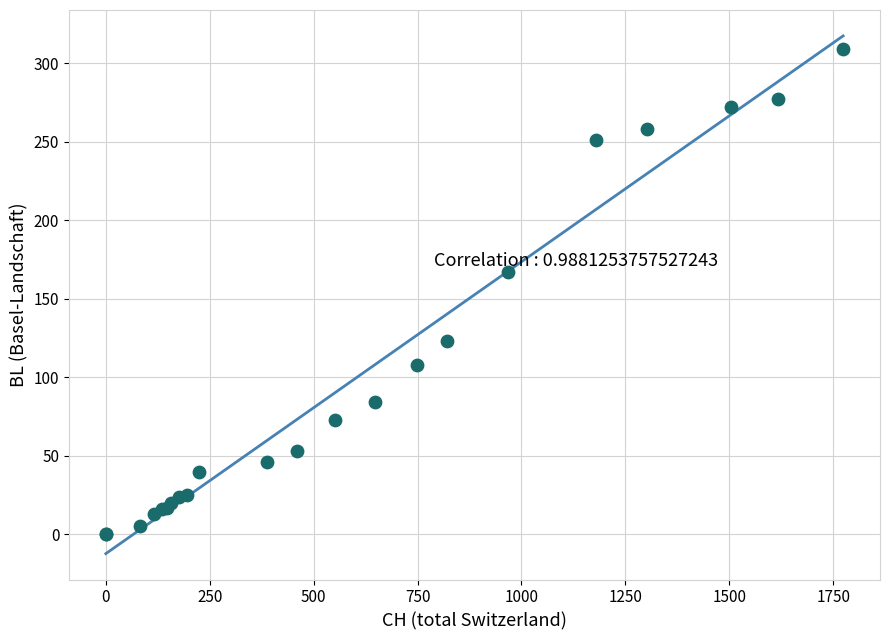

What Y value in the scatter plot is closest to 154?

167